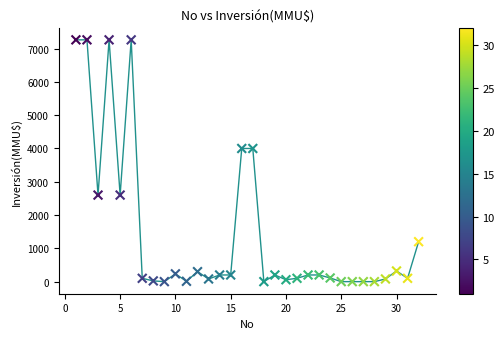

What is the range of X values (max minus min)?

31